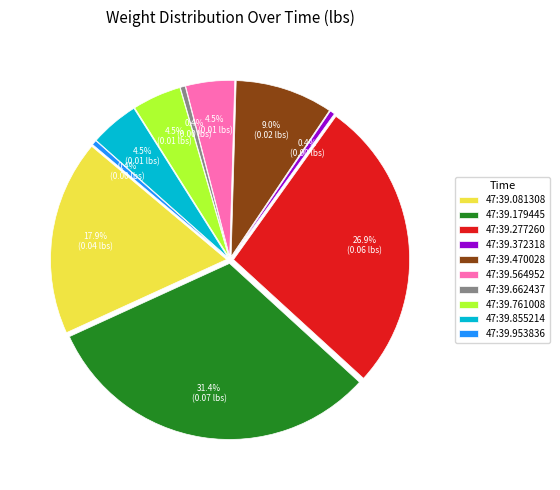

True or false: 23:47:39.277260 accounts for 27% of the total.

True